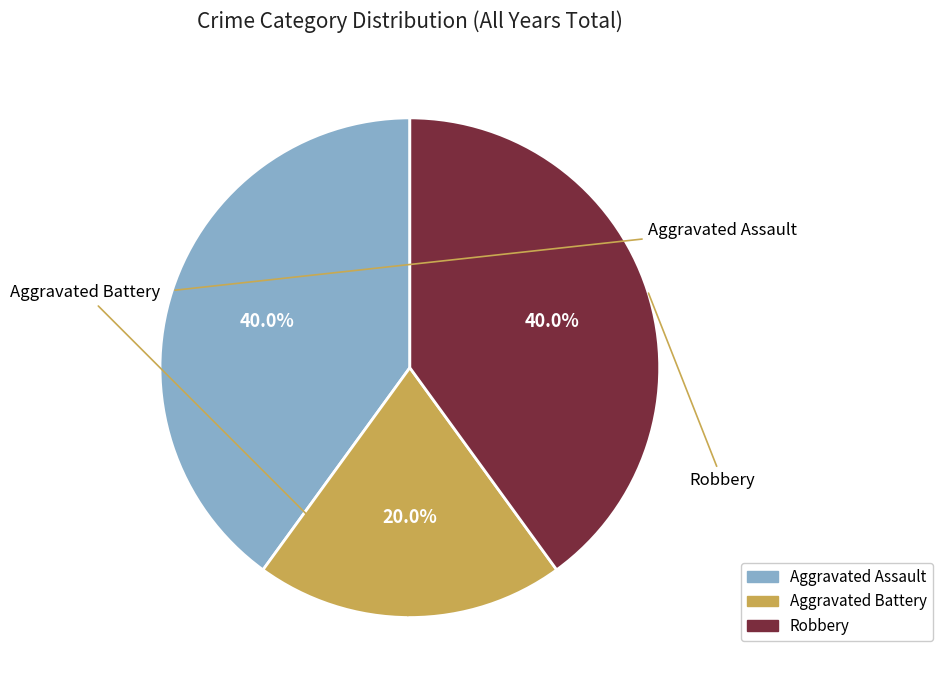

What percentage is the Aggravated Assault slice, to the nearest percent?

40%